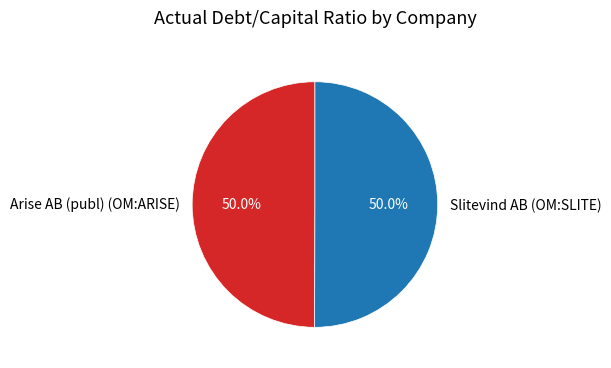

What percentage is NOT represented by Arise AB (publ) (OM:ARISE)?

50.0%